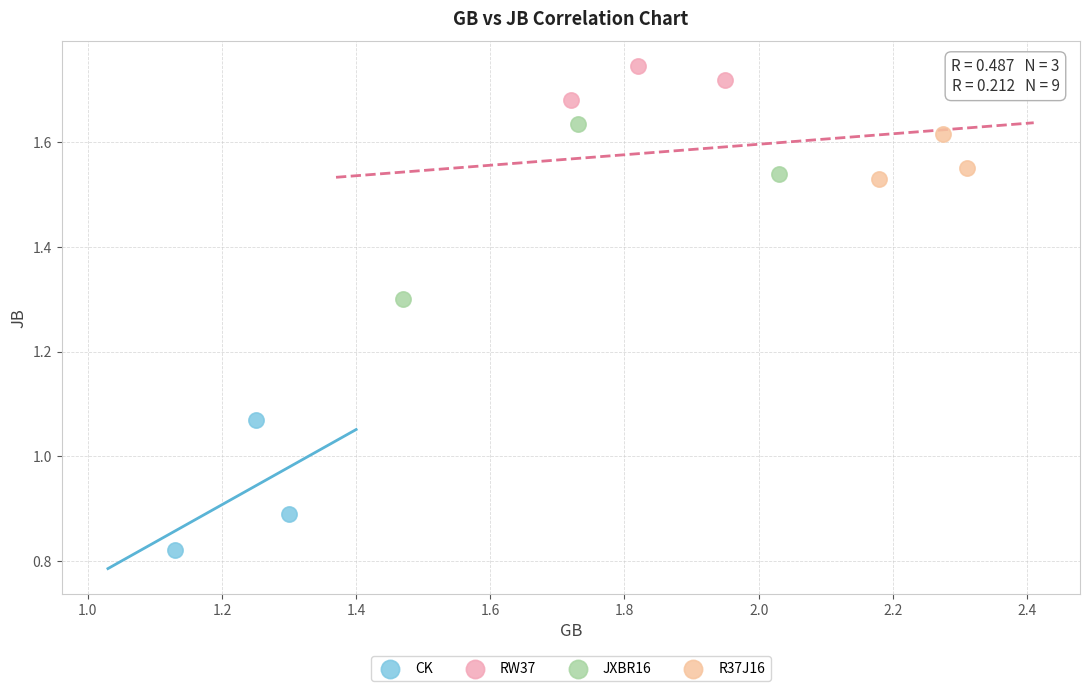

Which series contains the lowest Y value?

CK